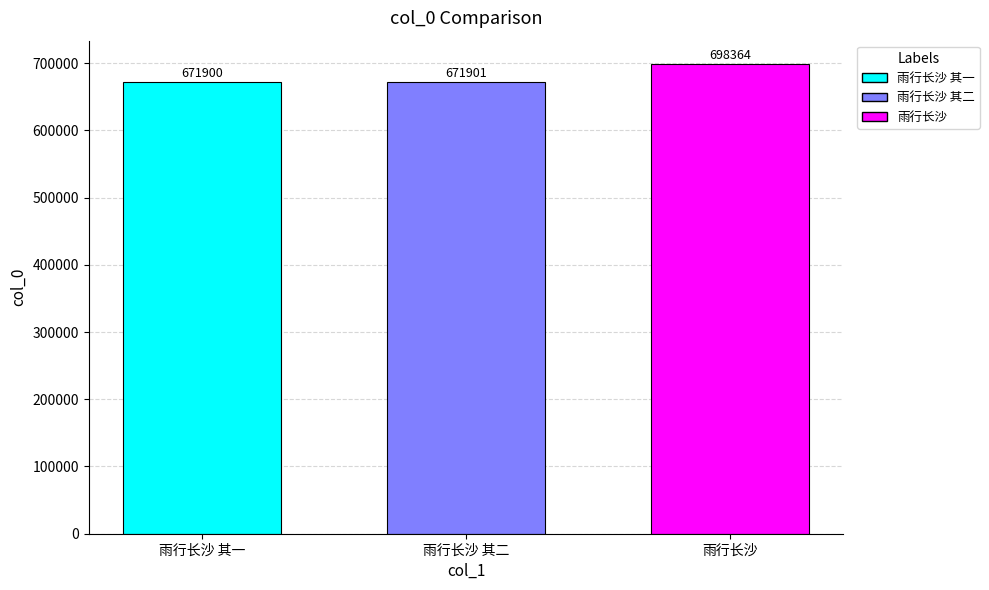

Which has a higher value, 雨行长沙 or 雨行长沙 其一?

雨行长沙